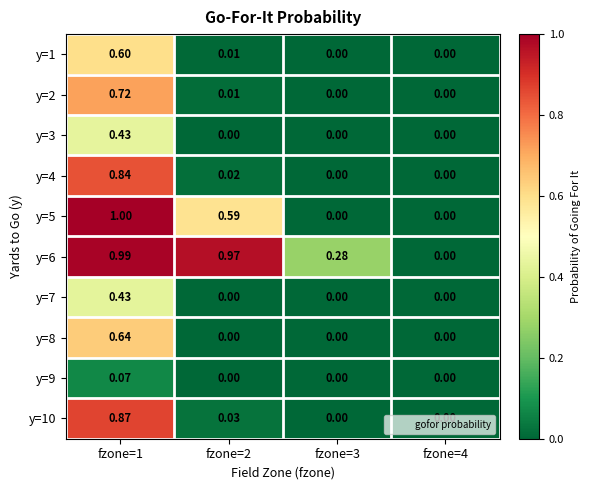

Is the value of y=6 at fzone=1 greater than the value of y=3 at fzone=4?

Yes